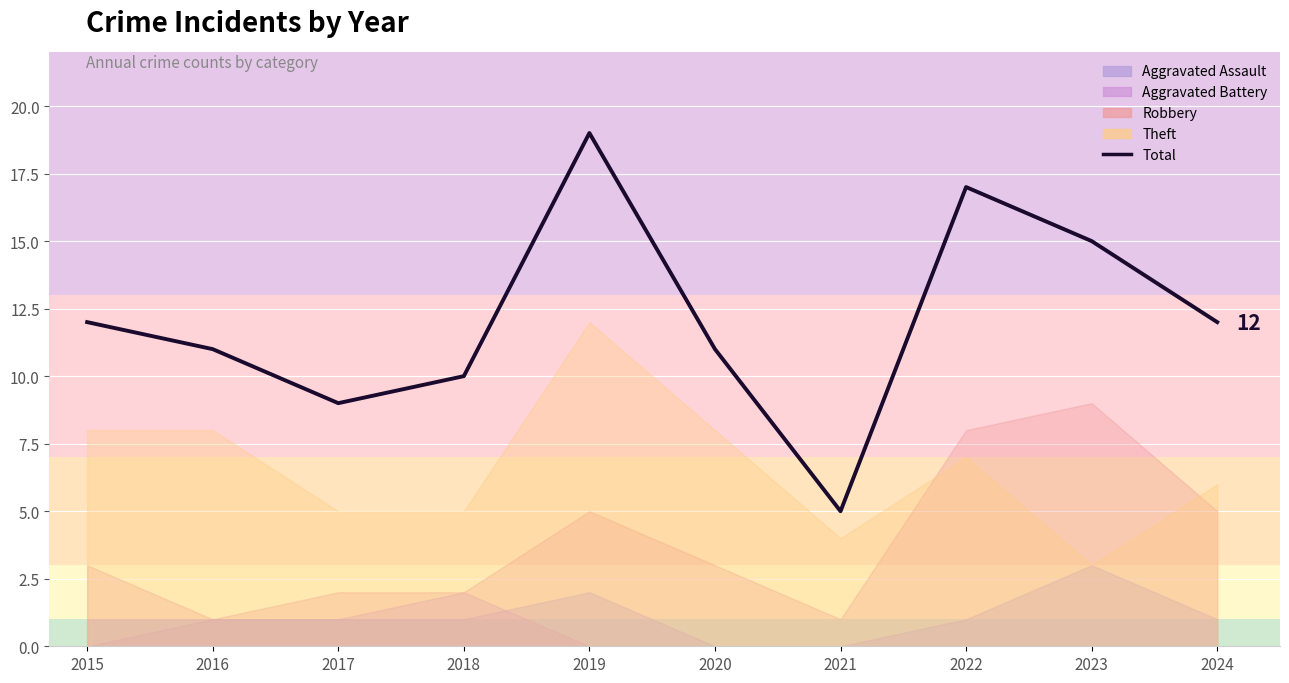

What is the change in value from 2020 to 2023?

+4